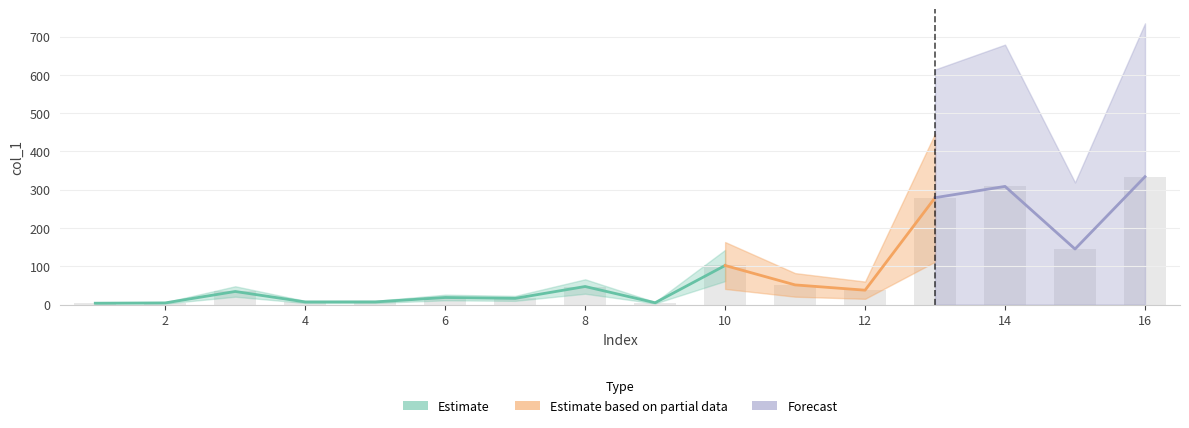

How many bars are there in total?

16